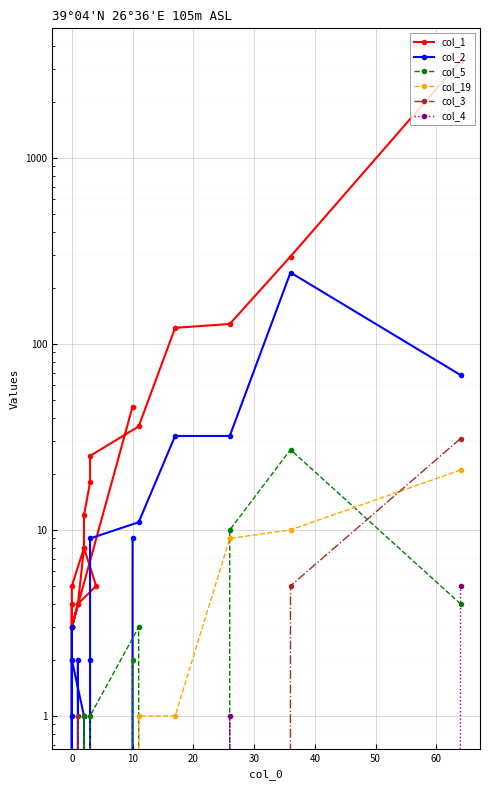

What are all the series names shown in the legend?

col_1, col_2, col_5, col_19, col_3, col_4